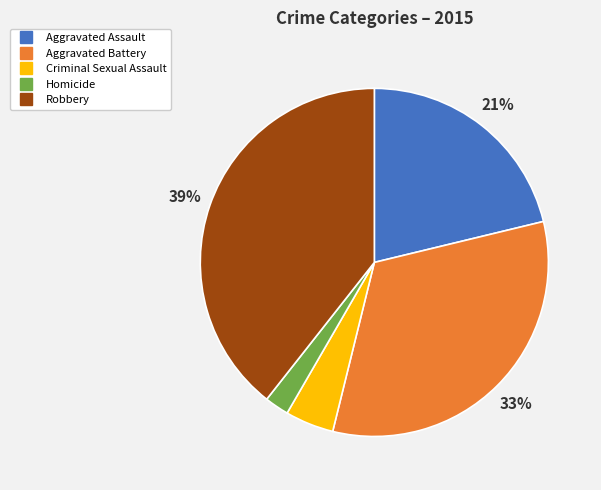

Combined, do Homicide and Criminal Sexual Assault account for over 50%?

No